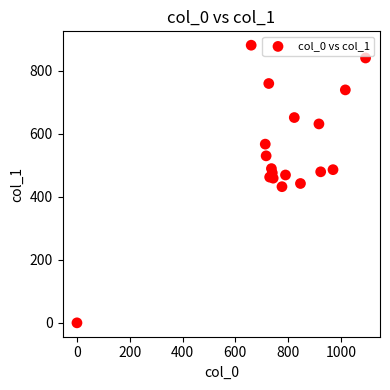

What is the range of X values (max minus min)?

1093.3